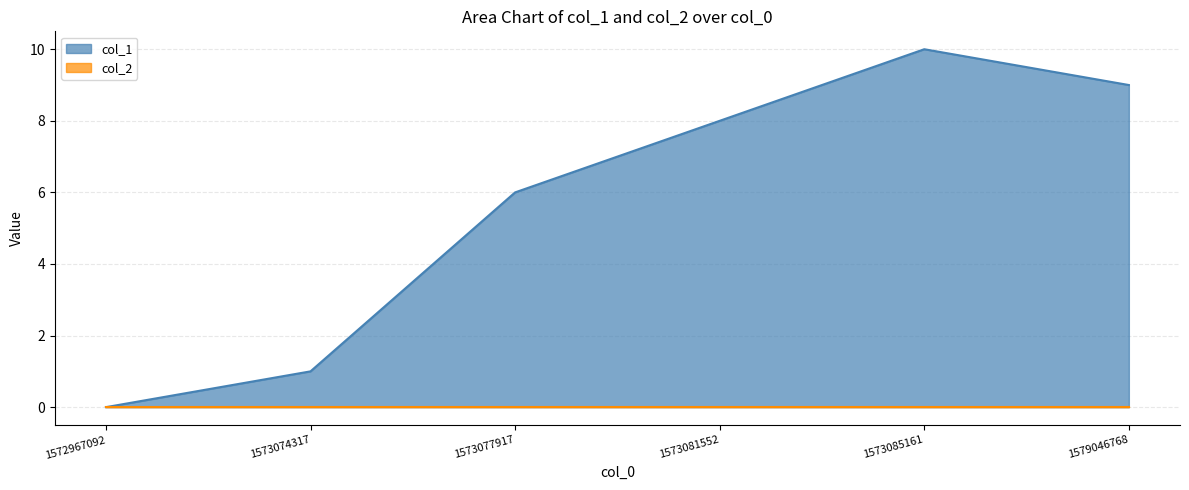

Where is the data nearest to the value 5?

1573077917